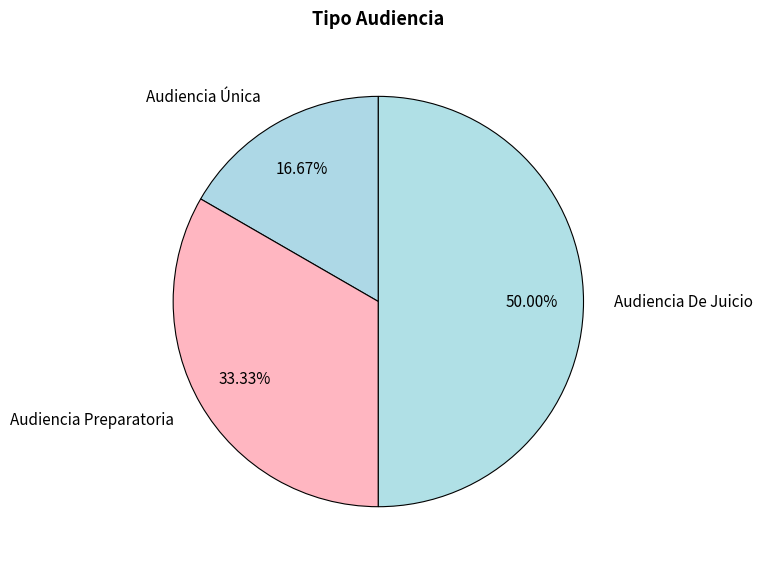

Approximately how many times larger is the value at Audiencia Única compared to Audiencia De Juicio?

0.3